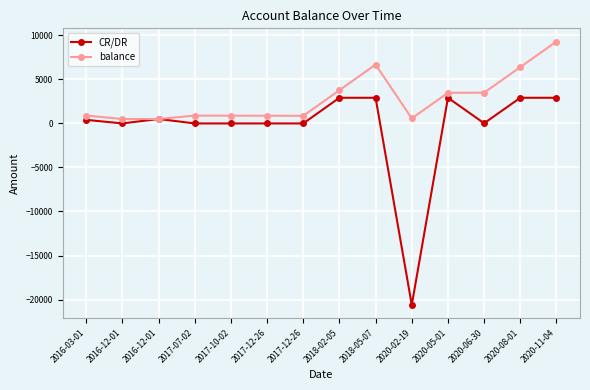

Does the chart display data point markers on the line(s)?

Yes